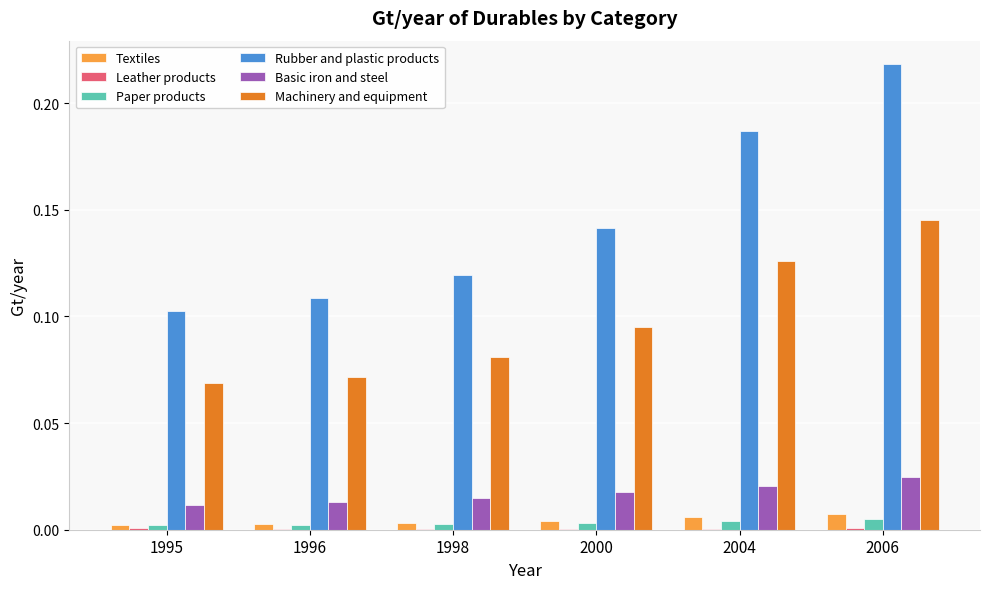

The value of Basic iron and steel at 1996 is 0.0. True or false?

True